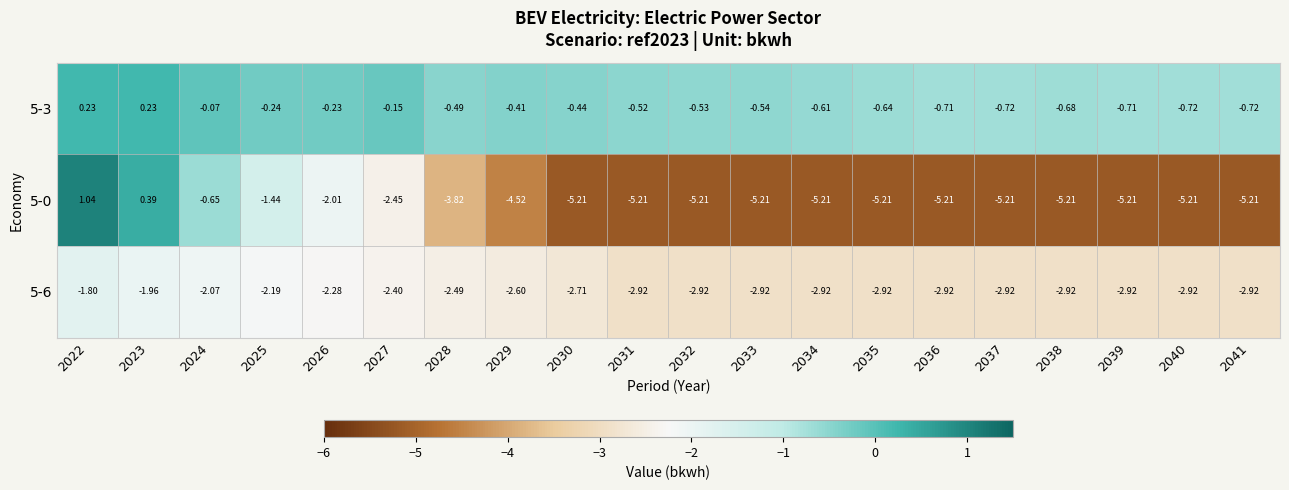

Which series has the largest range (max minus min)?

5-0